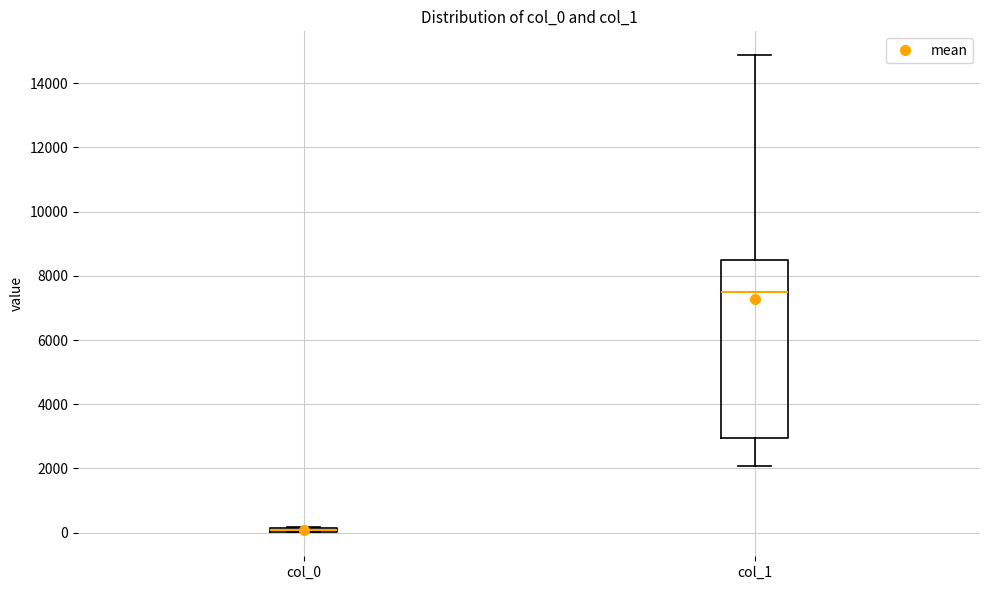

Which box has the highest median line?

col_1